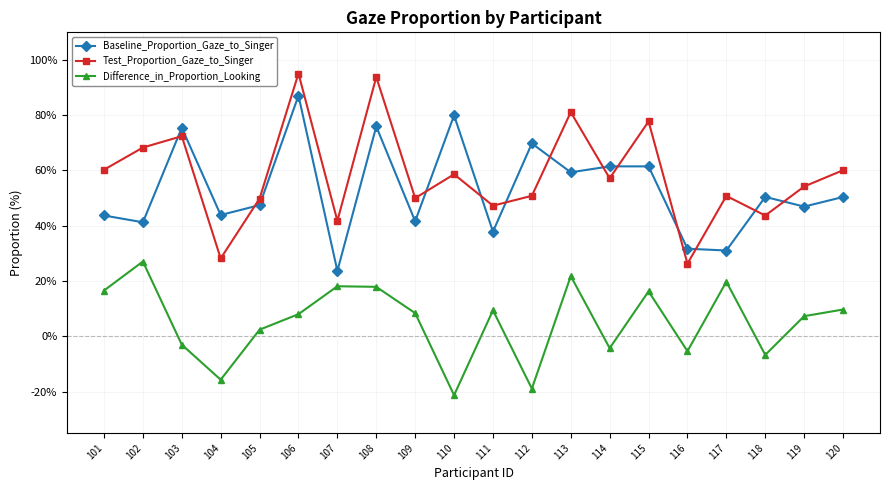

Rank the series by their maximum value, from lowest to highest.

Difference_in_Proportion_Looking, Baseline_Proportion_Gaze_to_Singer, Test_Proportion_Gaze_to_Singer